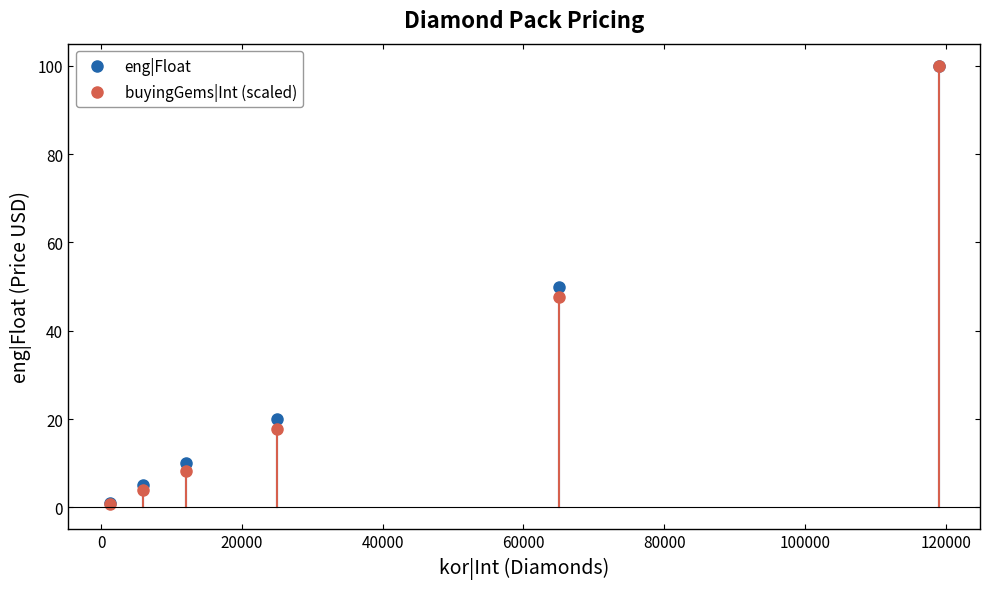

True or false: buyingGems|Int (scaled) has more than 0 points higher than both neighbors.

False